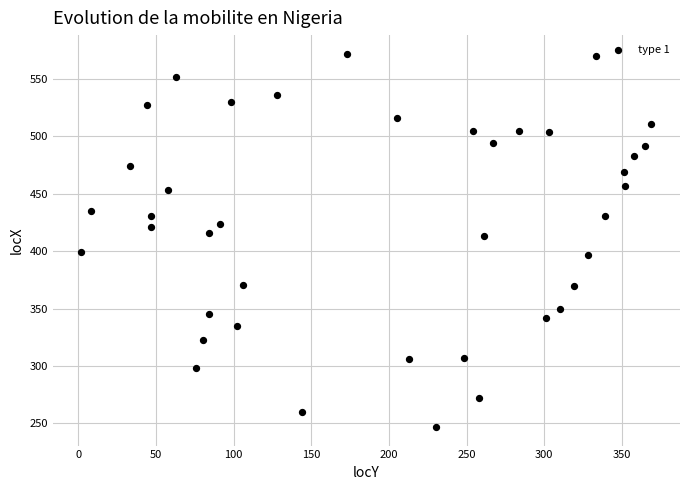

What is the range of Y values (max minus min)?

325